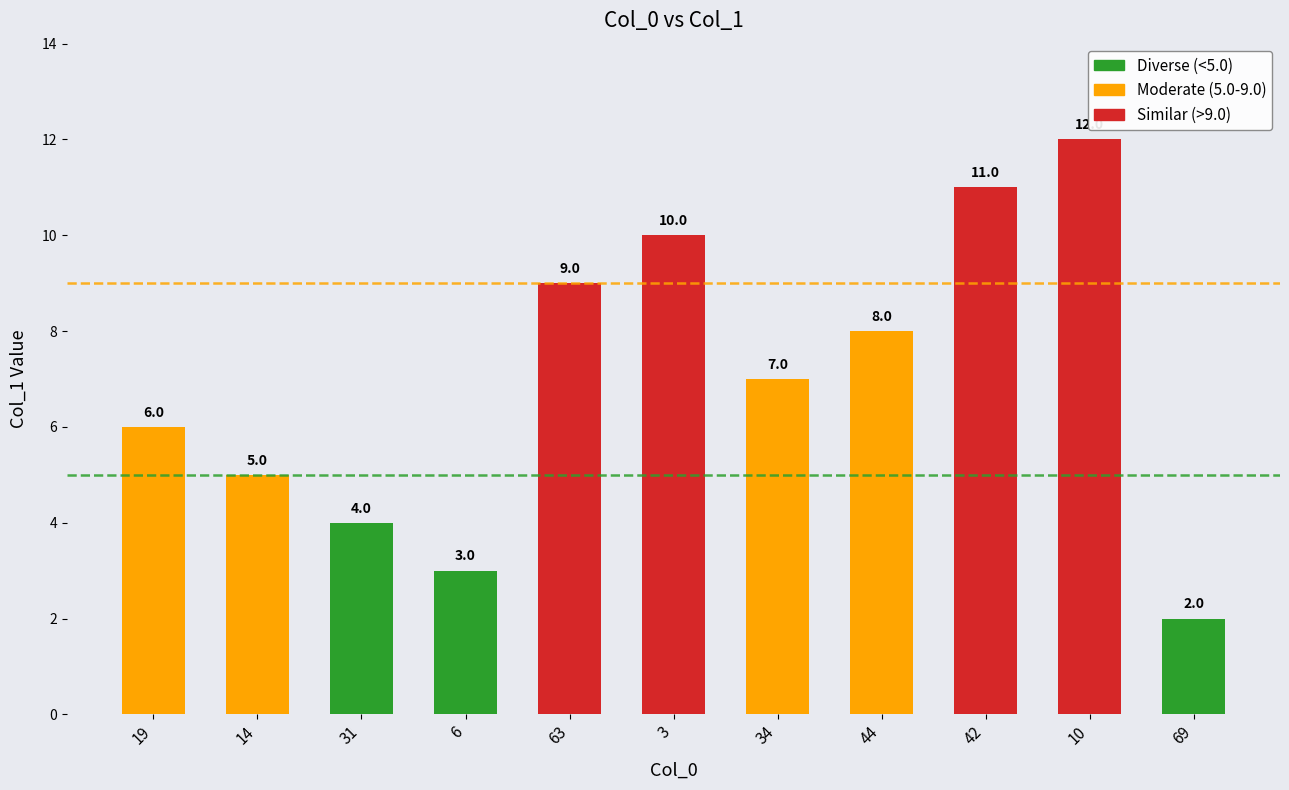

Which has a higher value, 3 or 63?

3